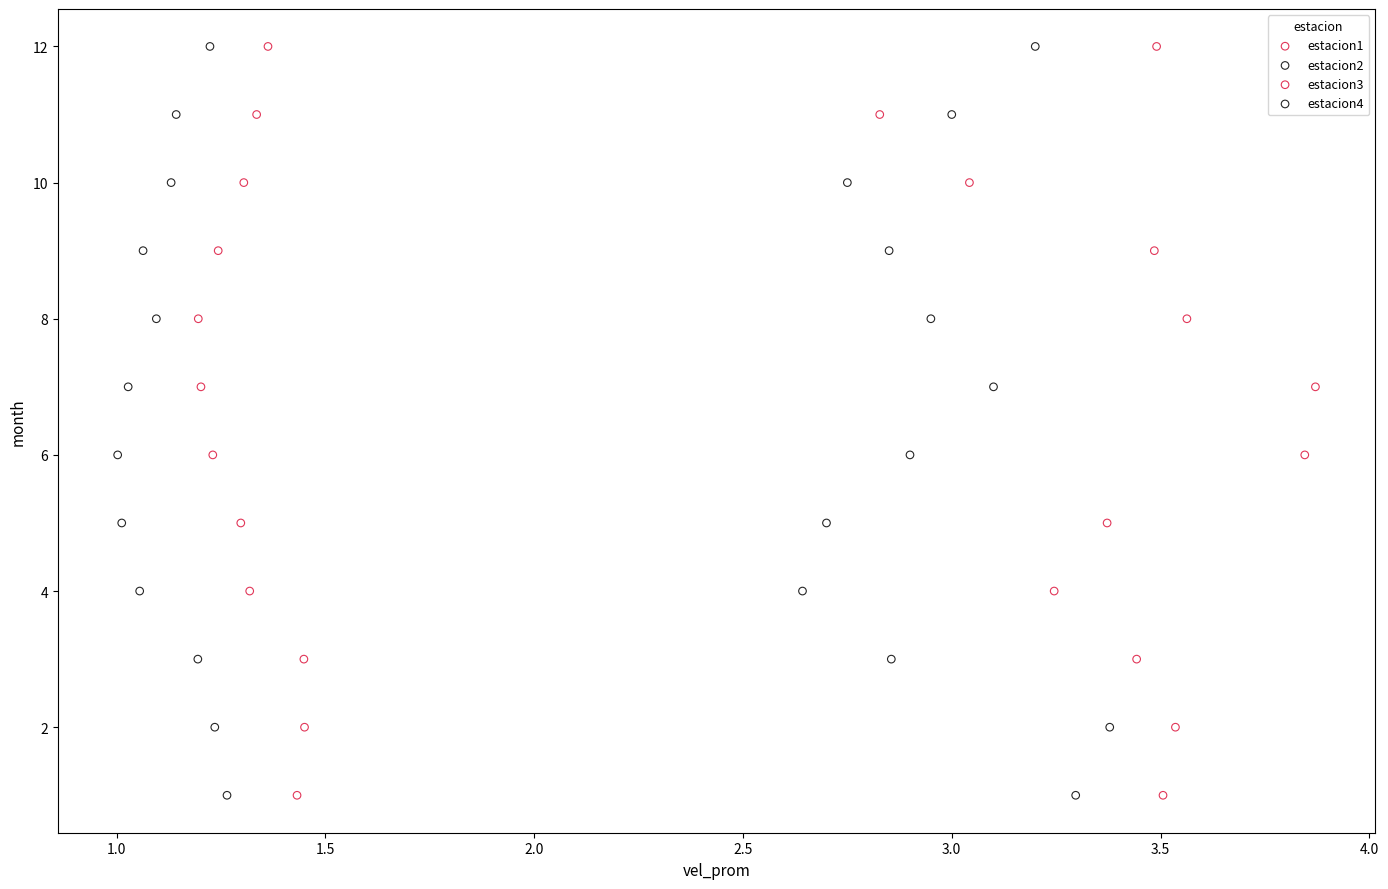

What are all the series names shown in the legend?

estacion1, estacion2, estacion3, estacion4